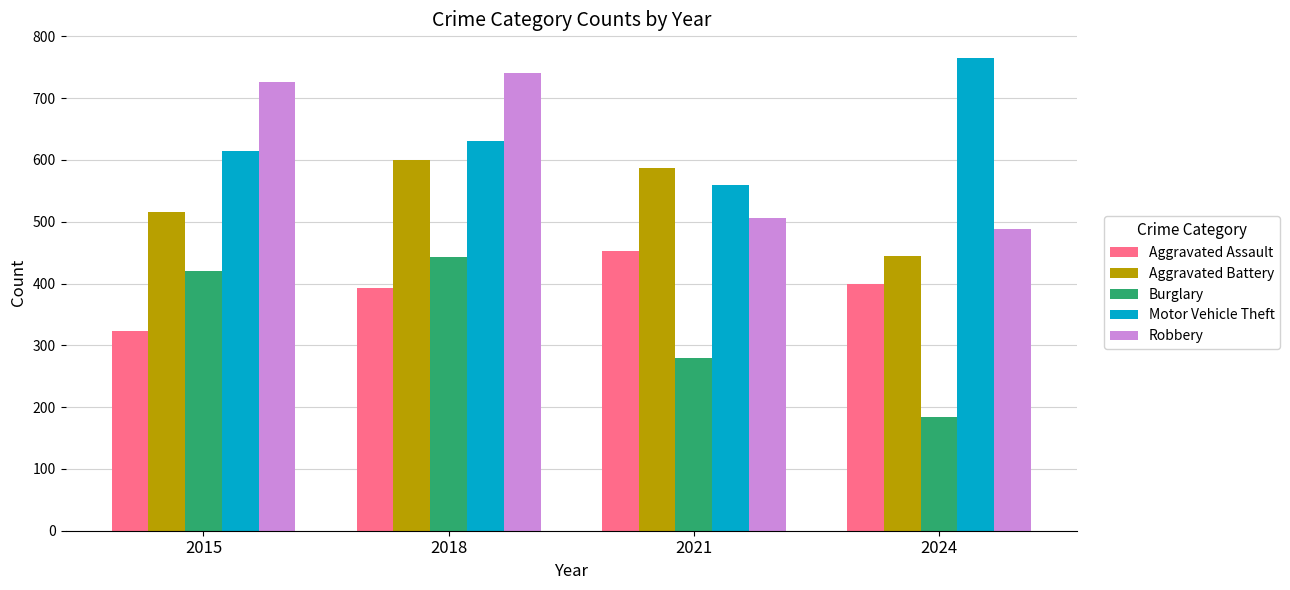

The value of Aggravated Battery at 2021 is 587. True or false?

True